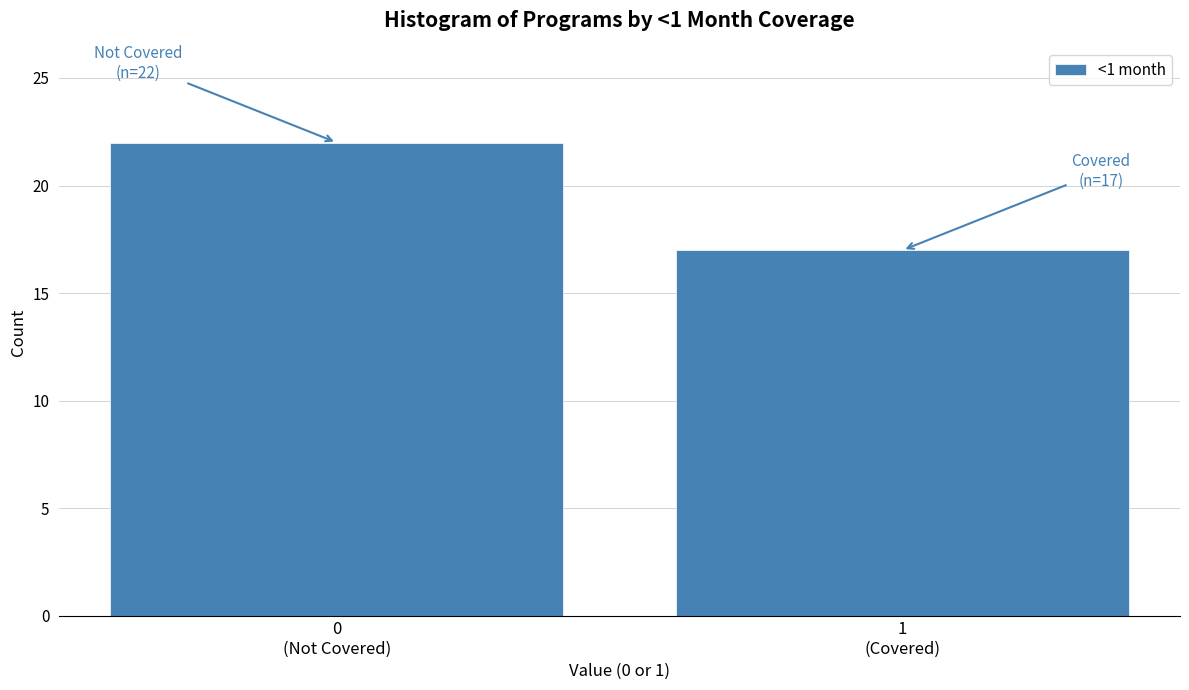

Reading right to left, what are all the values shown in this chart?

17	22